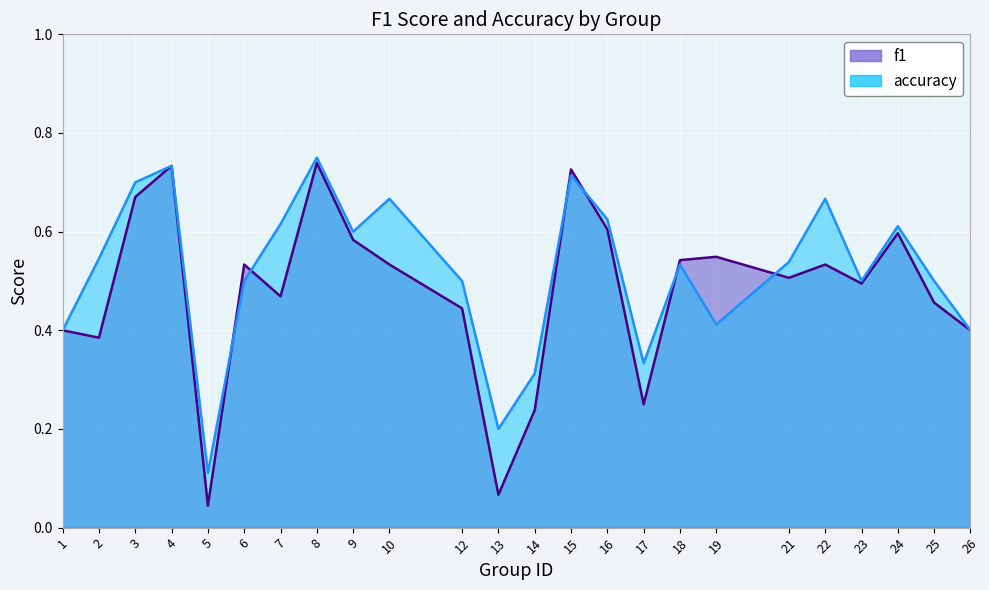

What is the approximate value of accuracy at 15?

0.7